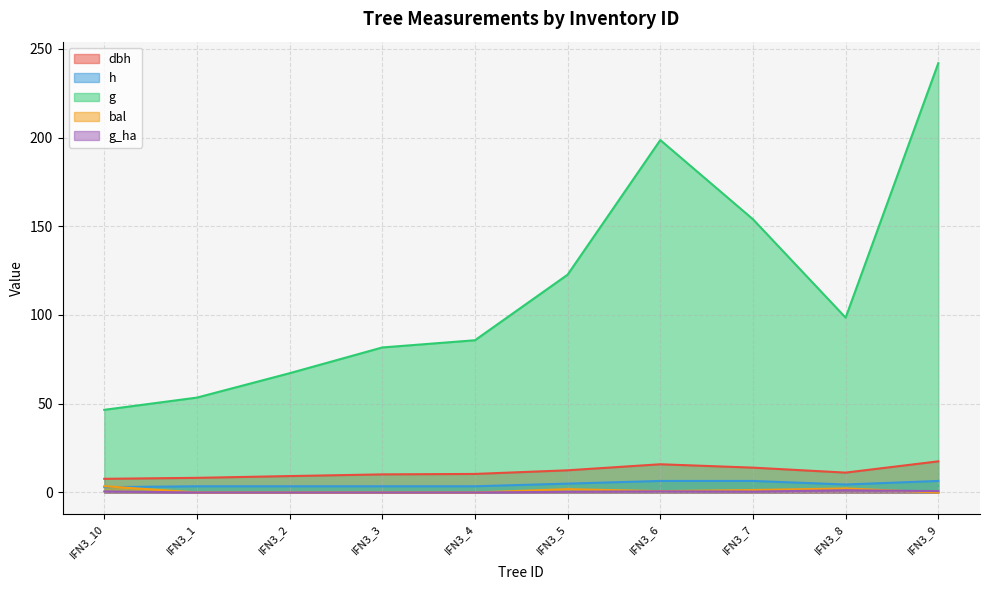

List the series in order of their peak value, lowest first.

g_ha, bal, h, dbh, g